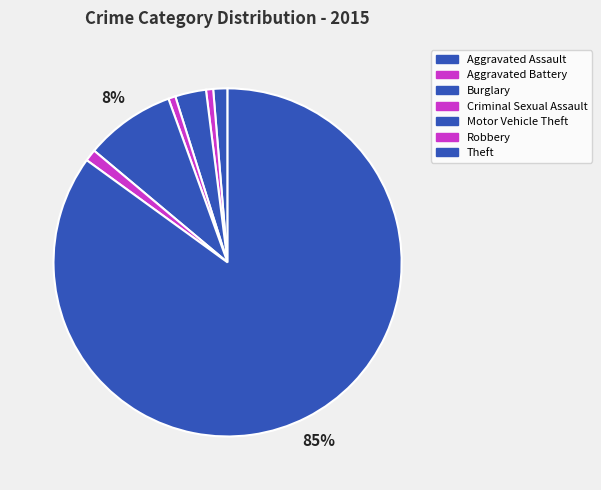

To the nearest percent, what portion does Burglary represent?

3%